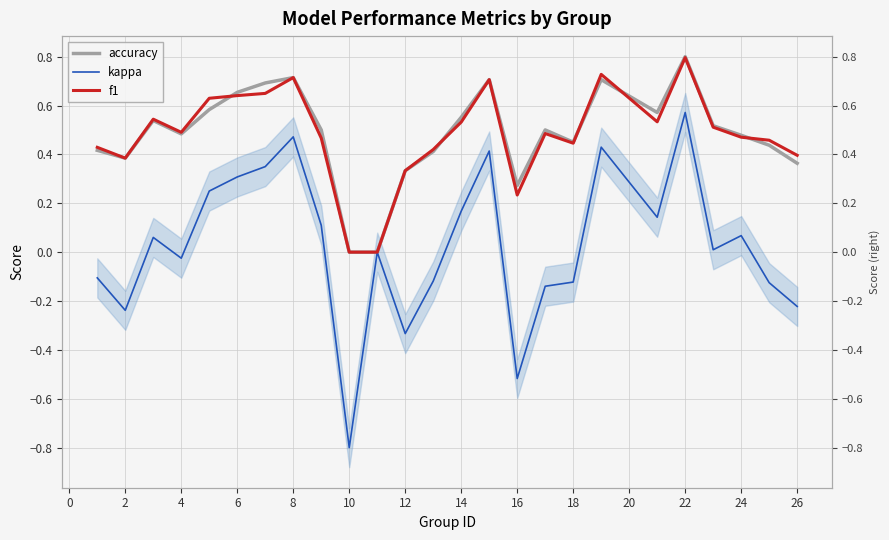

Which series has the largest range (max minus min)?

kappa